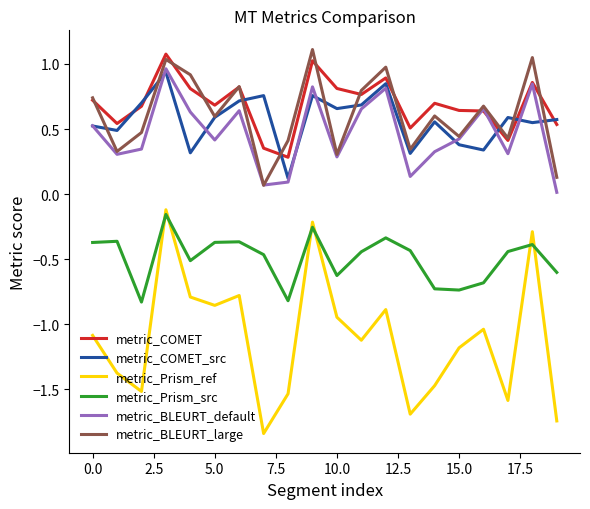

Which series ends up on top after the final intersection of metric_Prism_src and metric_Prism_ref?

metric_Prism_src